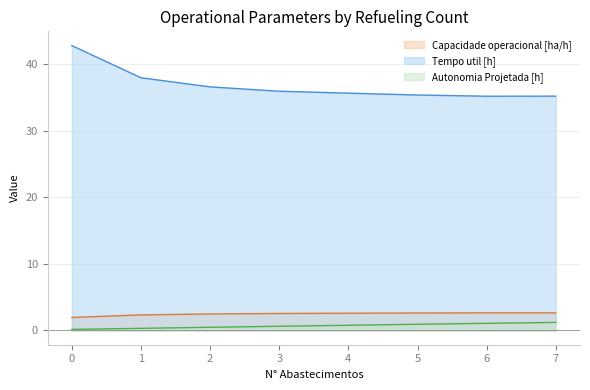

What is the average value of the Capacidade operacional [ha/h] series?

2.5